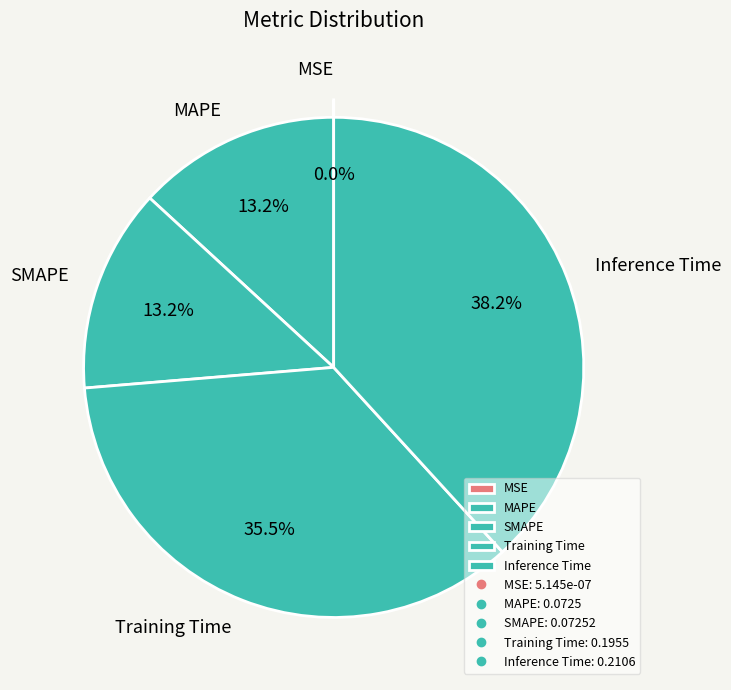

Combined, do SMAPE and Training Time account for over 50%?

No